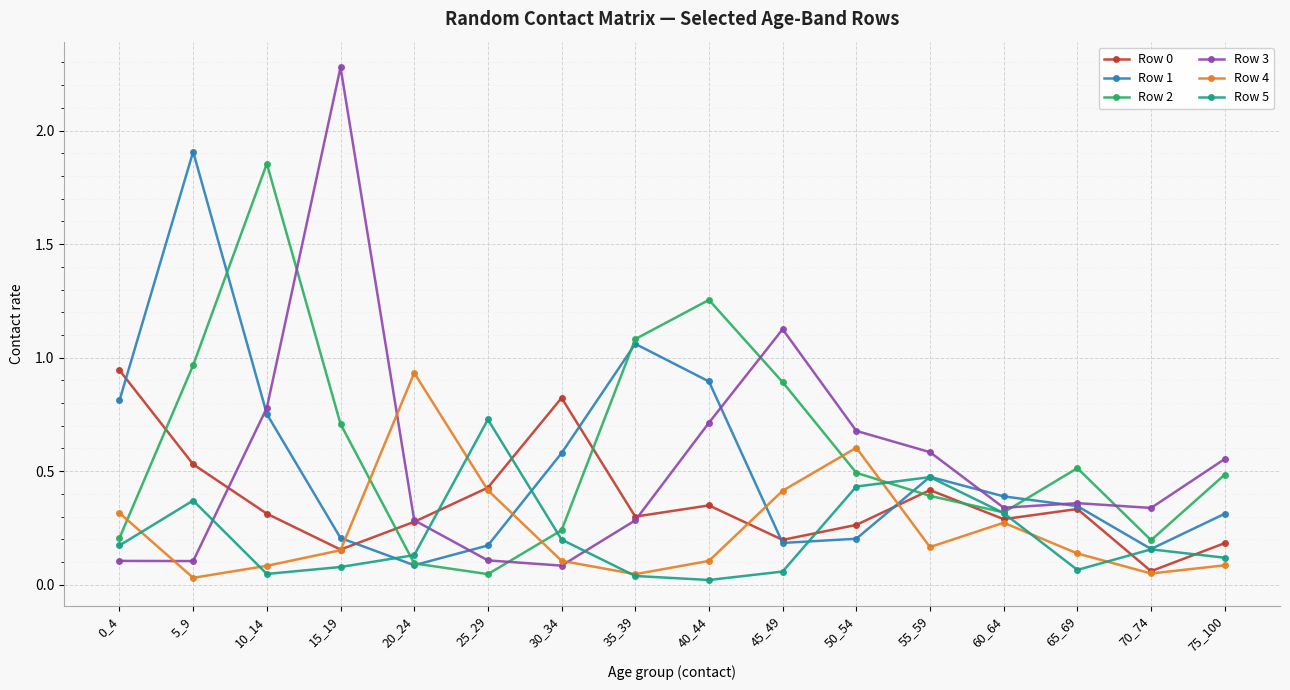

True or false: Row 1 has more than 0 points higher than both neighbors.

True